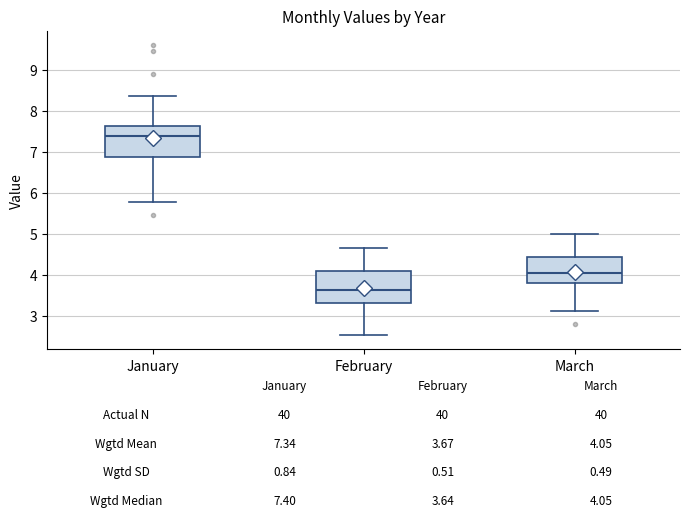

Which box has the lowest median line?

February